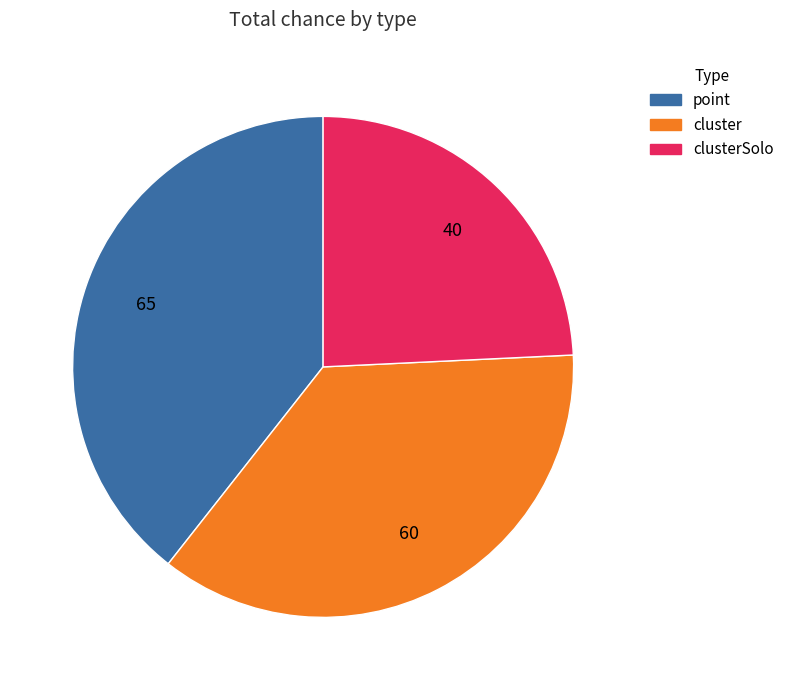

Combined, do cluster and clusterSolo account for over 50%?

Yes